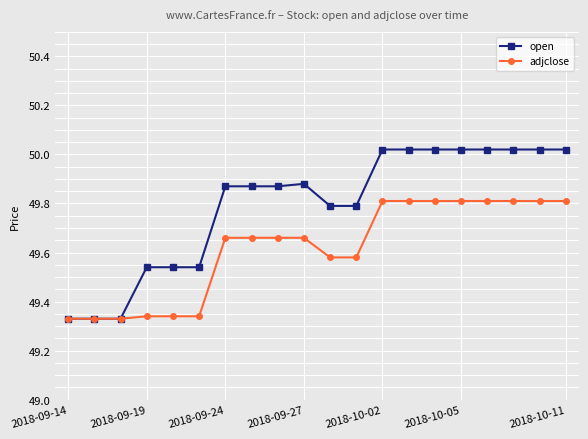

Count the adjclose values in the range 49 to 50.

20